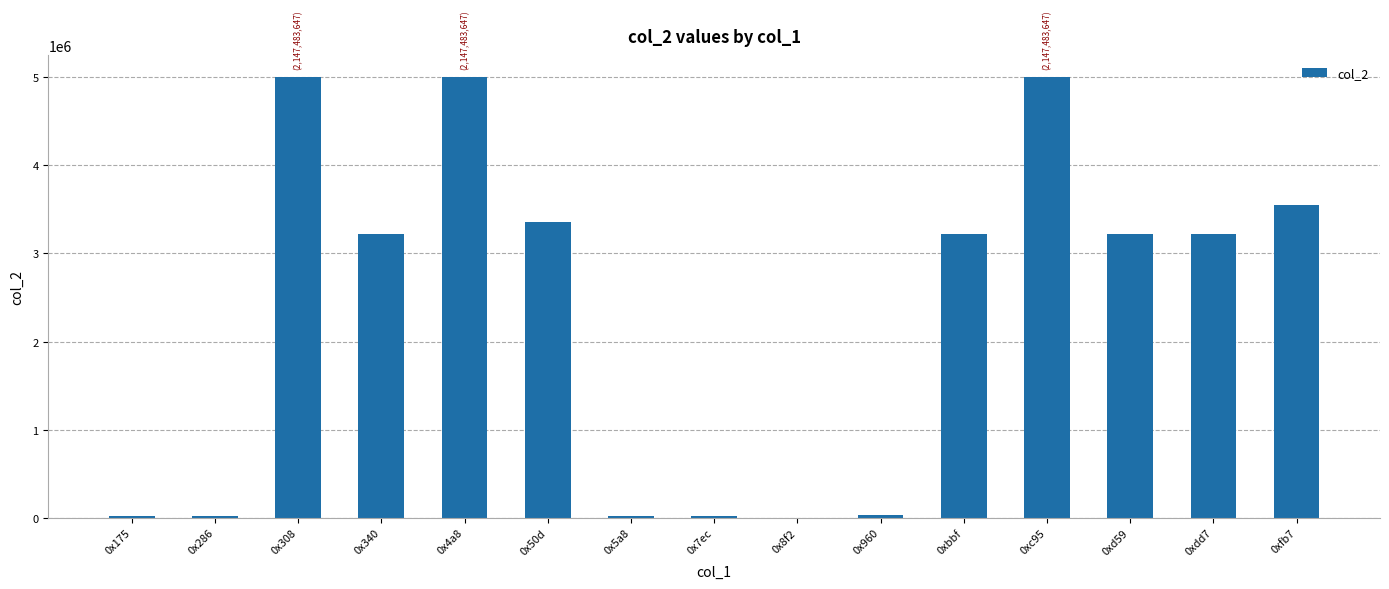

What is the maximum value shown in the chart?

5000000